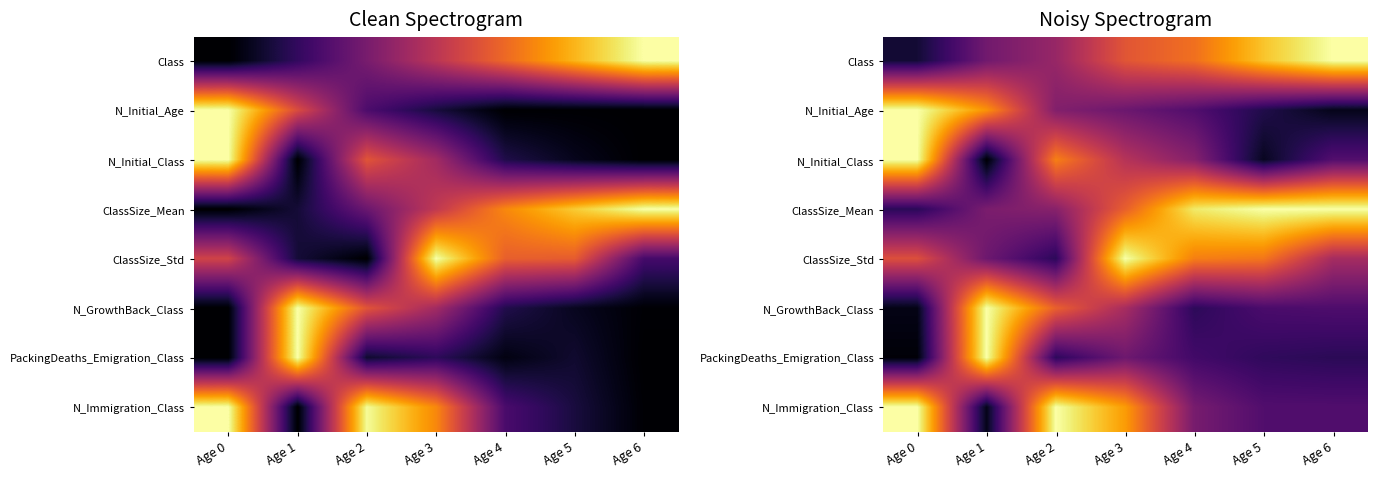

At Age 0, list the series in order from largest to smallest.

N_Initial_Age, N_Initial_Class, N_Immigration_Class, ClassSize_Std, ClassSize_Mean, Class, N_GrowthBack_Class, PackingDeaths_Emigration_Class